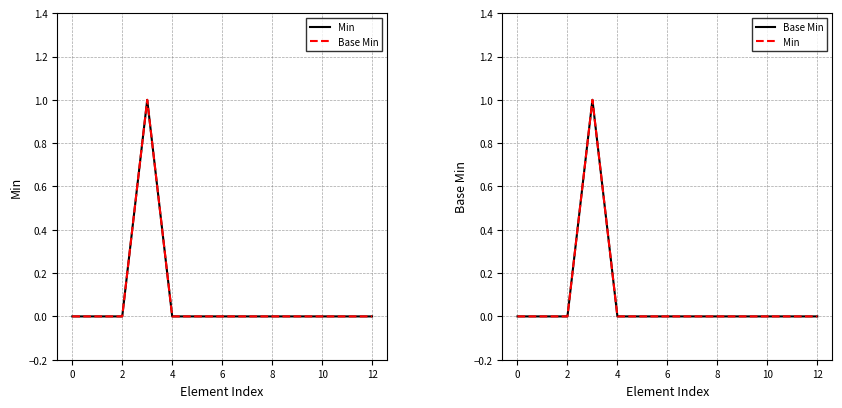

True or false: Base Min and Min intersect in this chart.

False